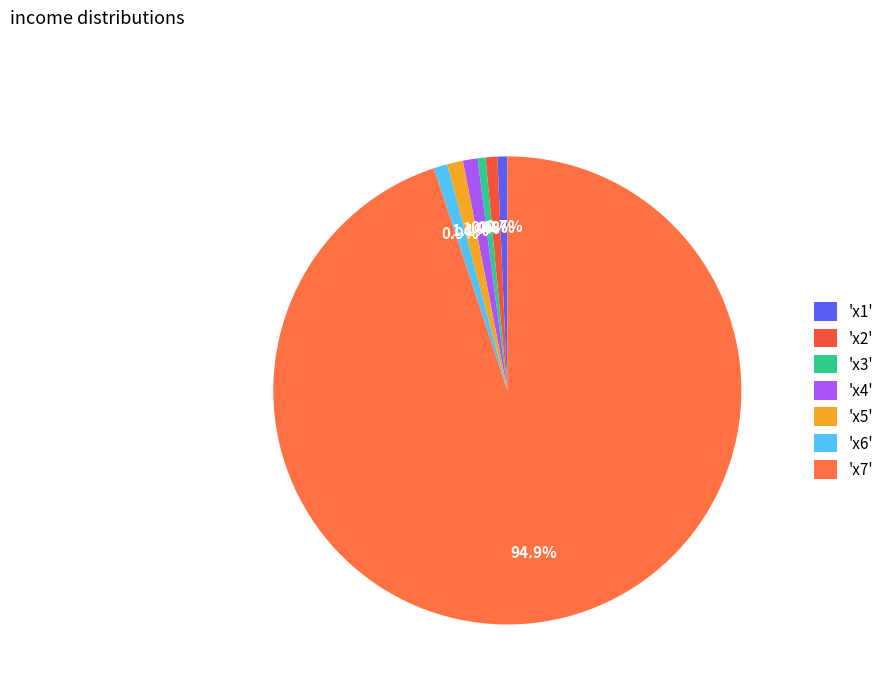

To the nearest percent, what is the average slice percentage?

14%